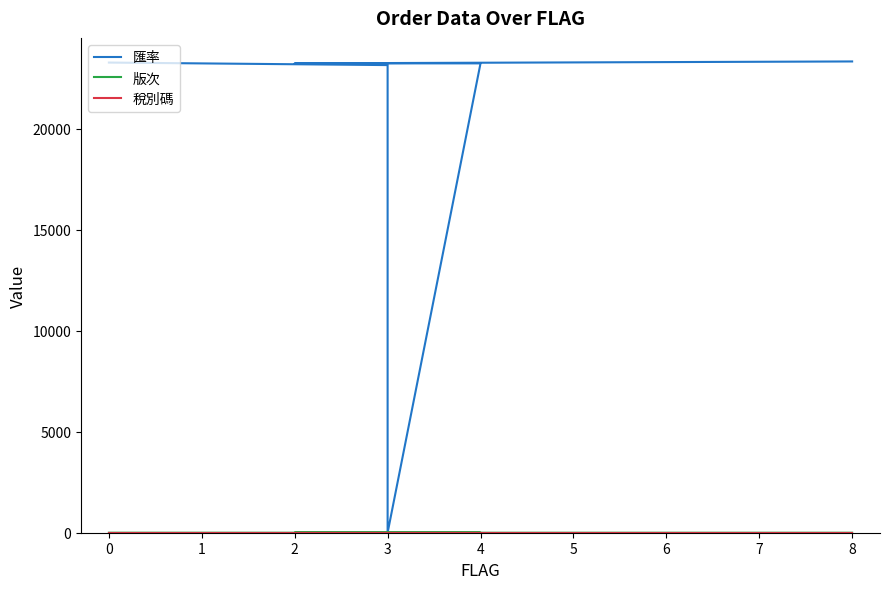

What are all the series names shown in the legend?

匯率, 版次, 稅別碼